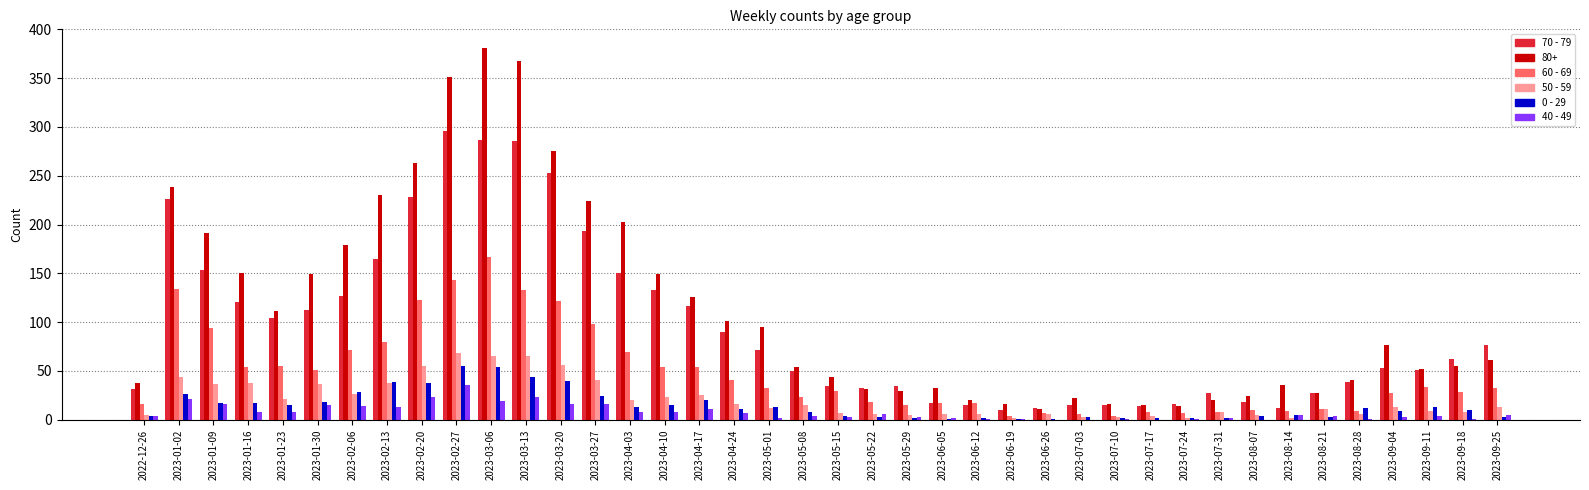

The 50 - 59 series shows 13 at 2023-09-25. True or false?

True